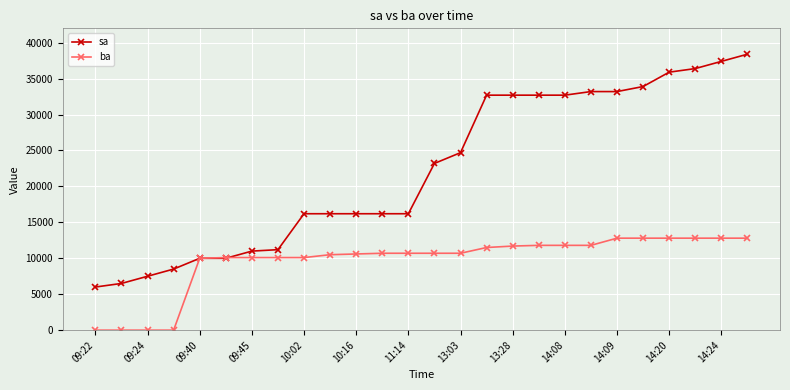

Rank the series by their maximum value, from lowest to highest.

ba, sa